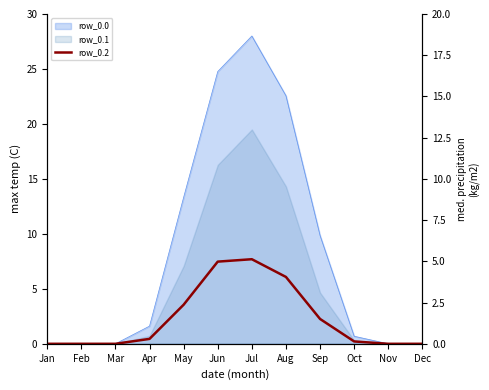

At which label is the value closest to 3?

May